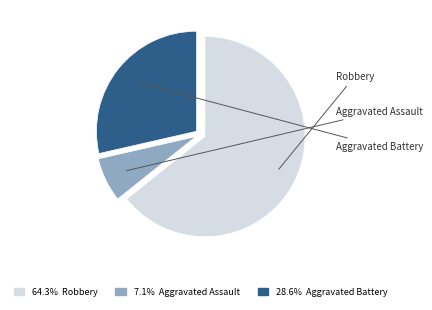

Is there a majority slice in this chart?

Yes